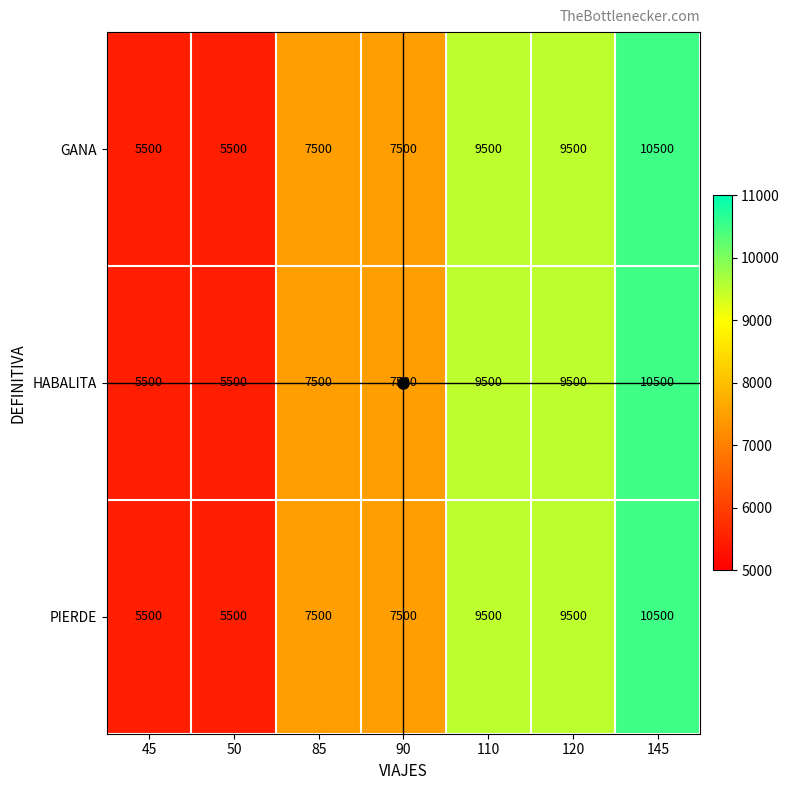

Is the value of HABALITA at 145 greater than the value of GANA at 110?

Yes